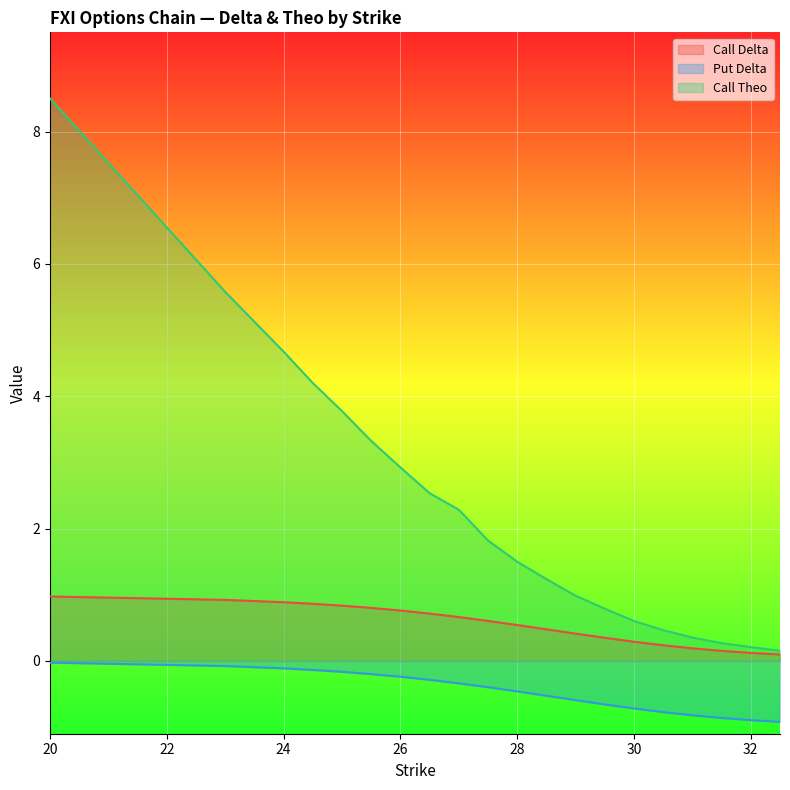

Which category has the lowest value in the Put Delta series?

32.5